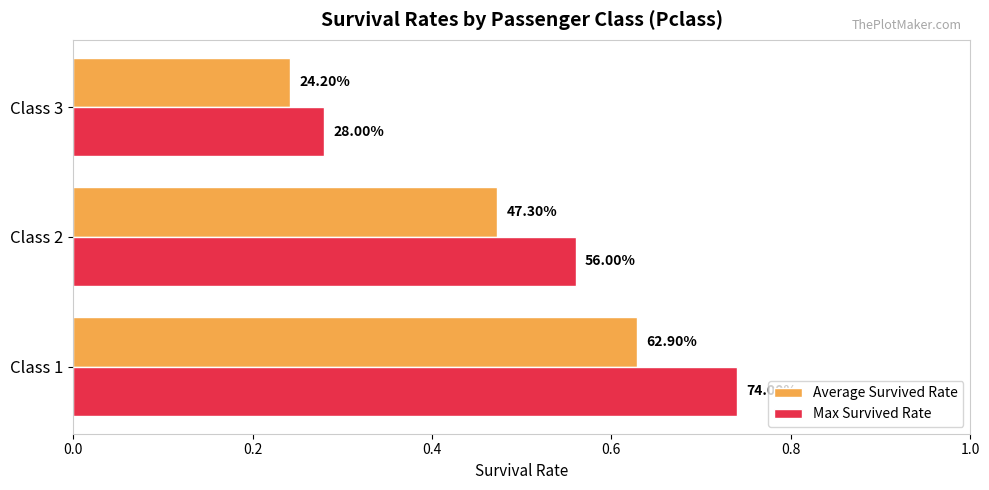

What are all the series names shown in the legend?

Average Survived Rate, Max Survived Rate